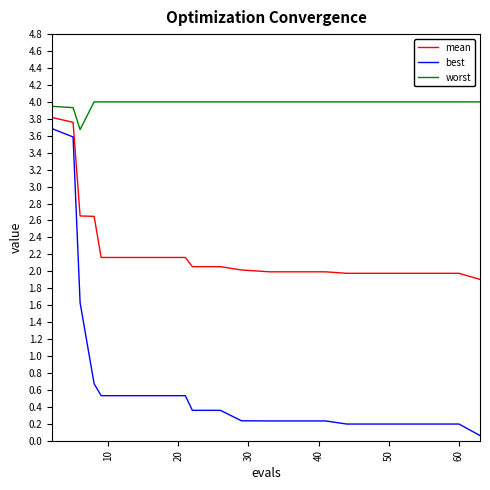

True or false: best and mean intersect in this chart.

False